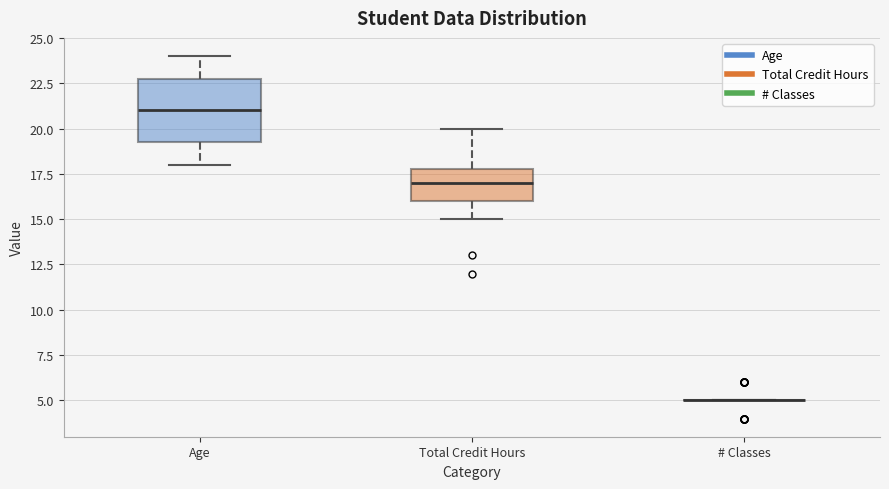

Comparing the boxes themselves (not the whiskers), which one is the tallest?

Age